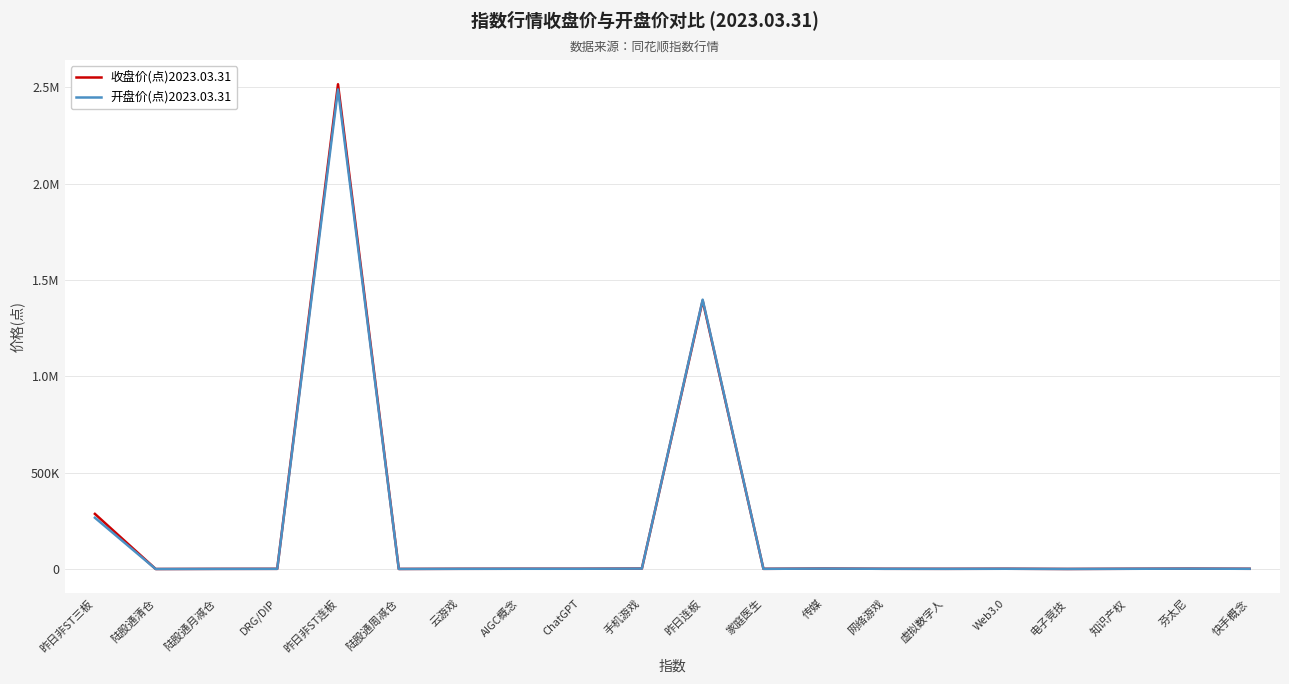

Rank the series by their average value, from lowest to highest.

开盘价(点)2023.03.31, 收盘价(点)2023.03.31